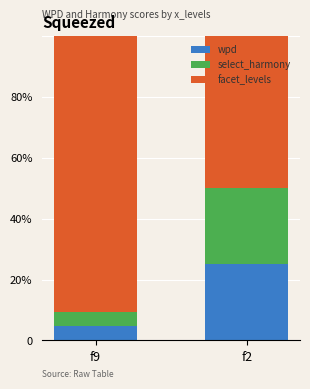

Which series changed the most between f9 and f2?

facet_levels